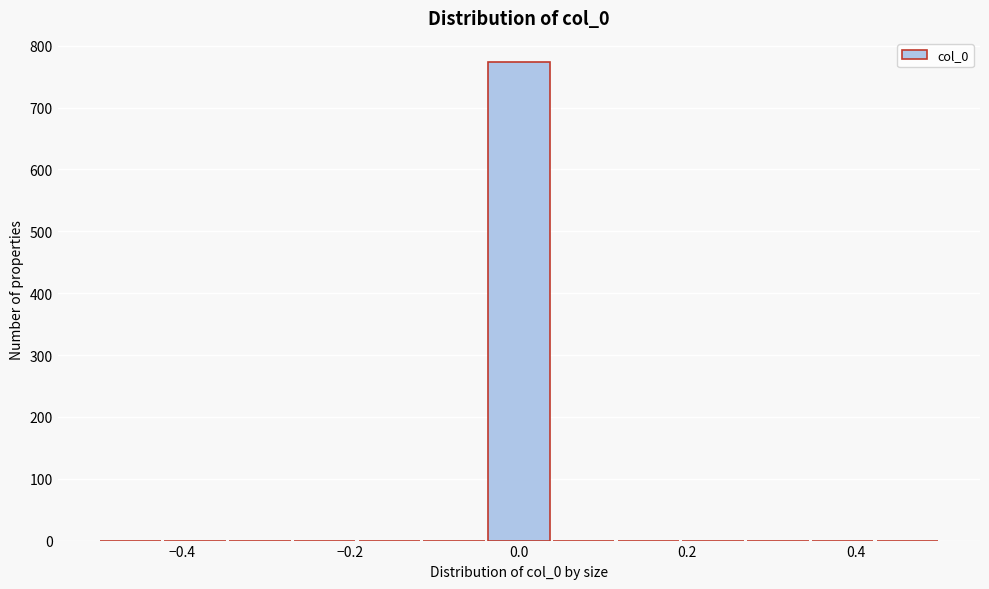

Around what value on the x-axis is the tallest bar? Give the approximate position of its centre, as read against the axis.

0.00